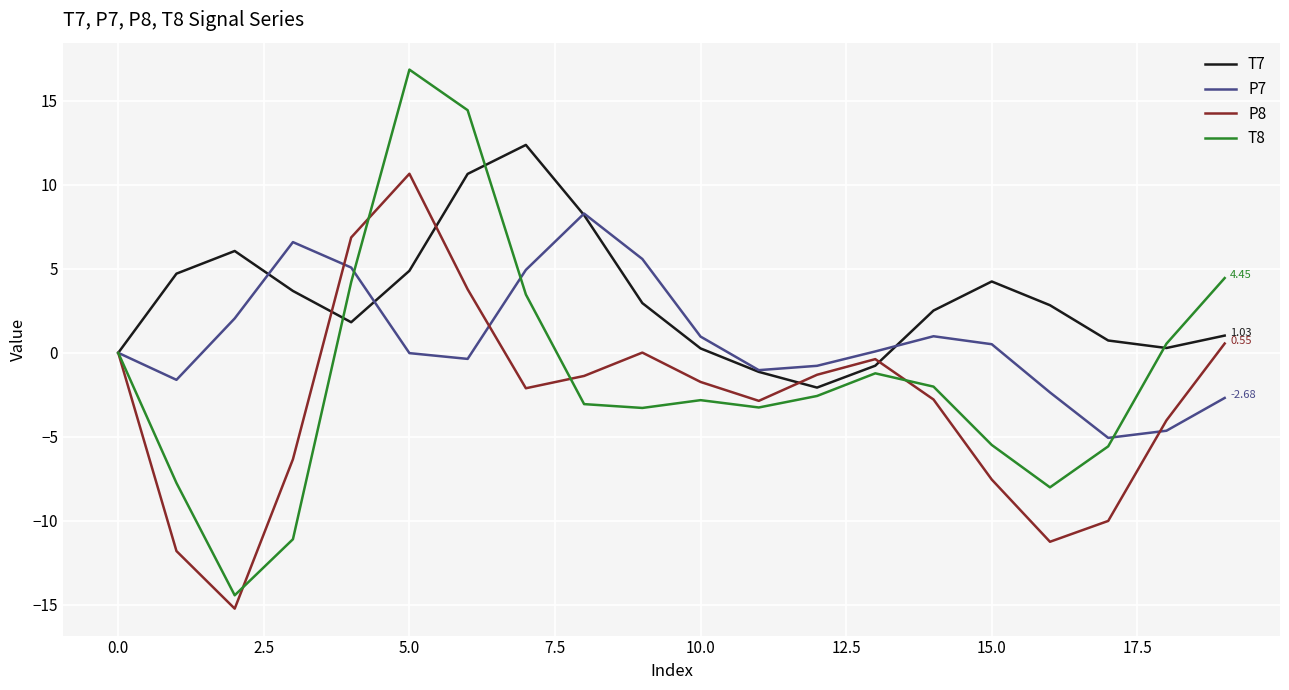

Does the chart display data point markers on the line(s)?

No